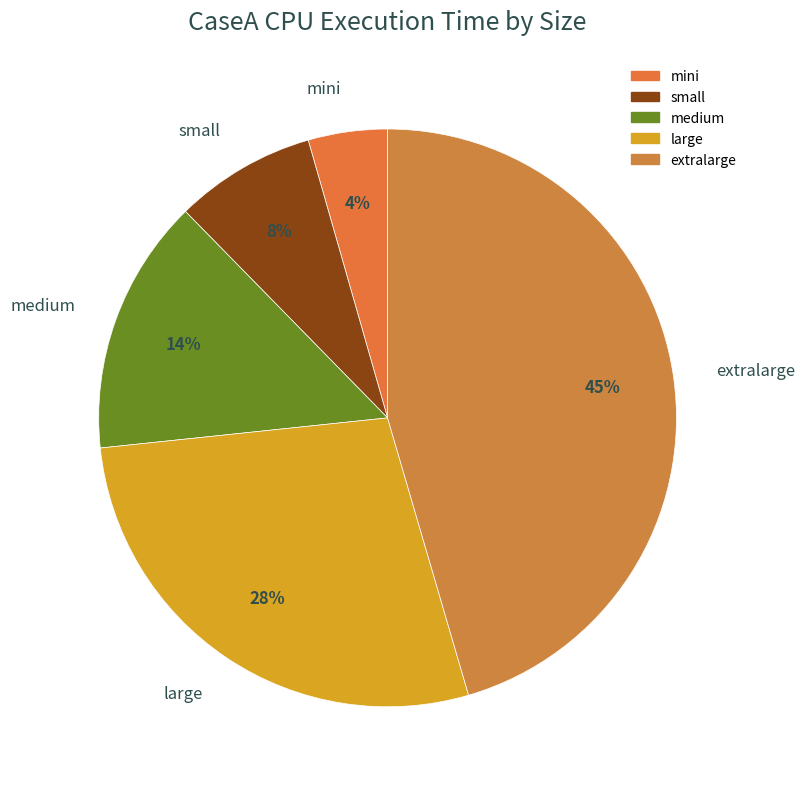

Approximately how many times larger is the value at mini compared to medium?

0.3